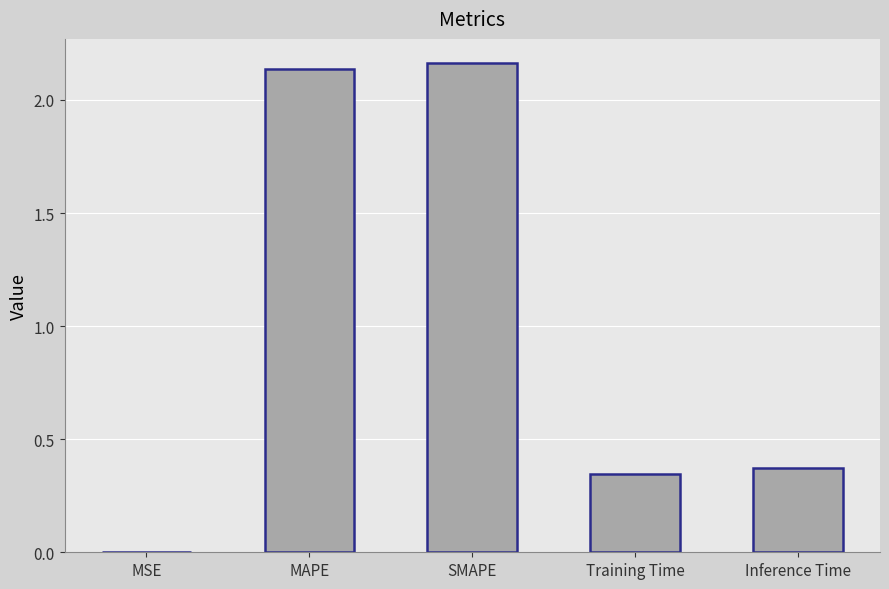

Which has a higher value, SMAPE or MSE?

SMAPE